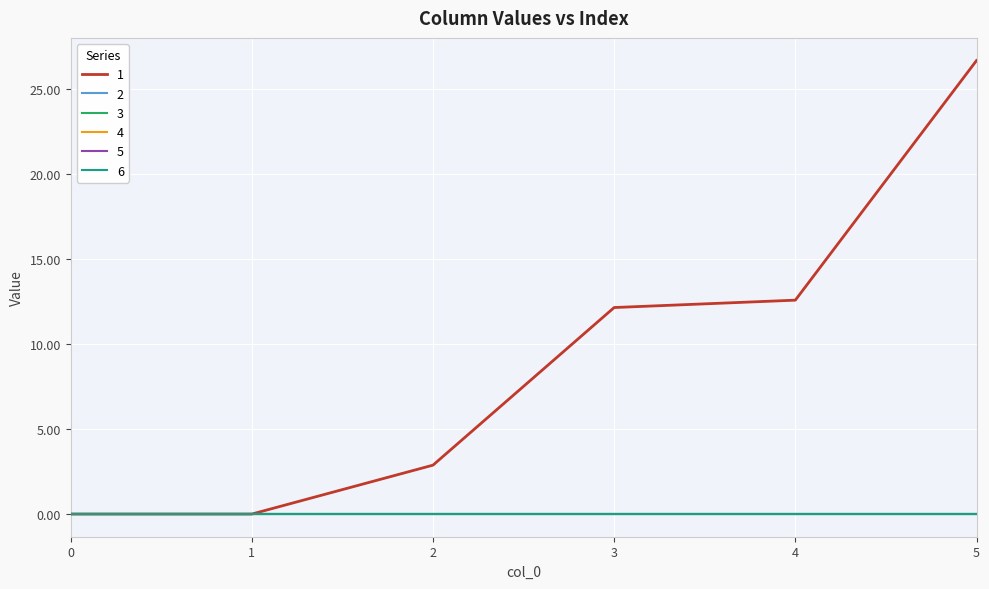

Does the chart display data point markers on the line(s)?

No